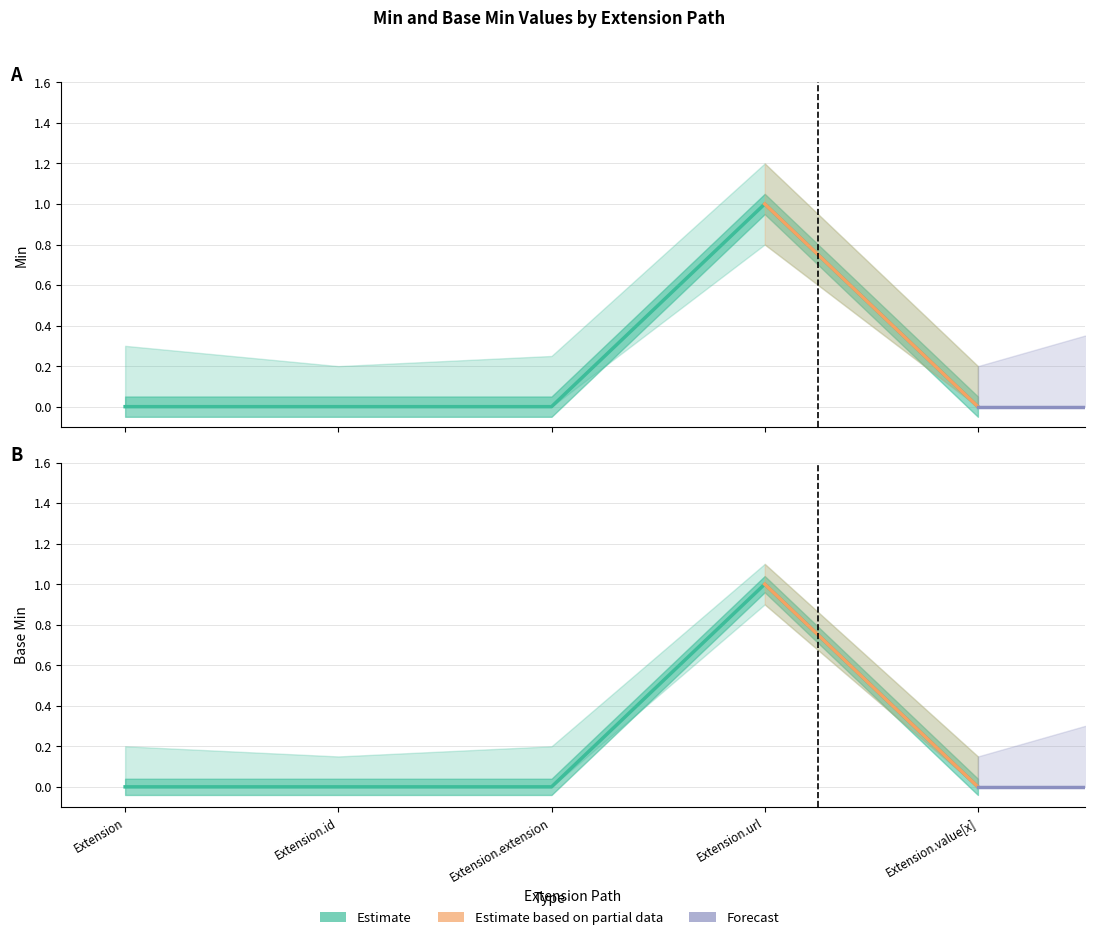

What is the difference between the maximum and minimum values in the Base Min series?

1